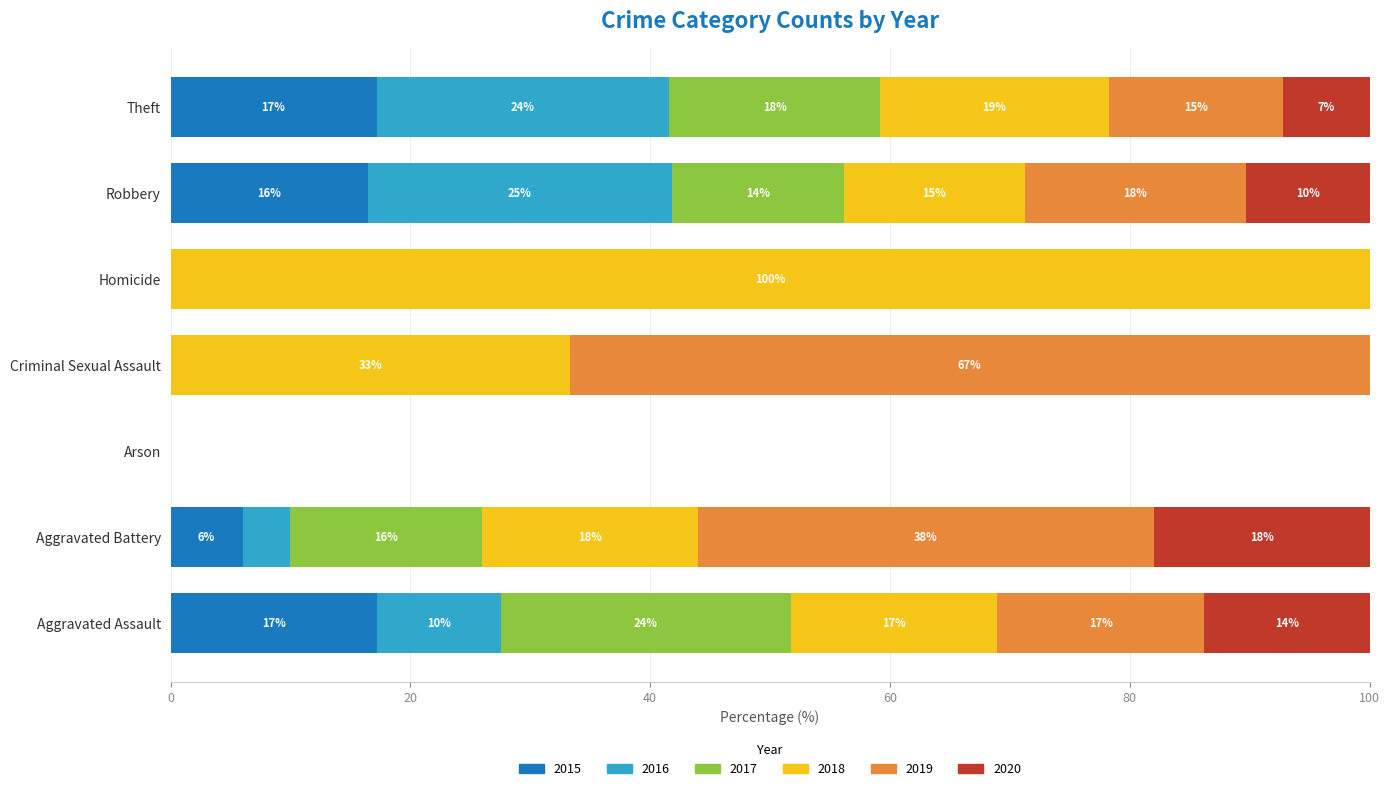

What is the maximum value for 2015?

17.2